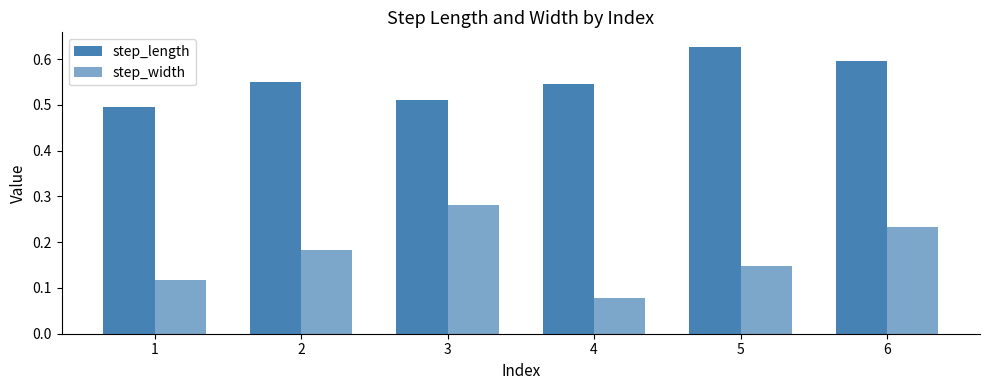

Reading right to left, transcribe all the data shown in this chart.

step_length: 0.6	0.6	0.5	0.5	0.6	0.5
step_width: 0.2	0.1	0.1	0.3	0.2	0.1